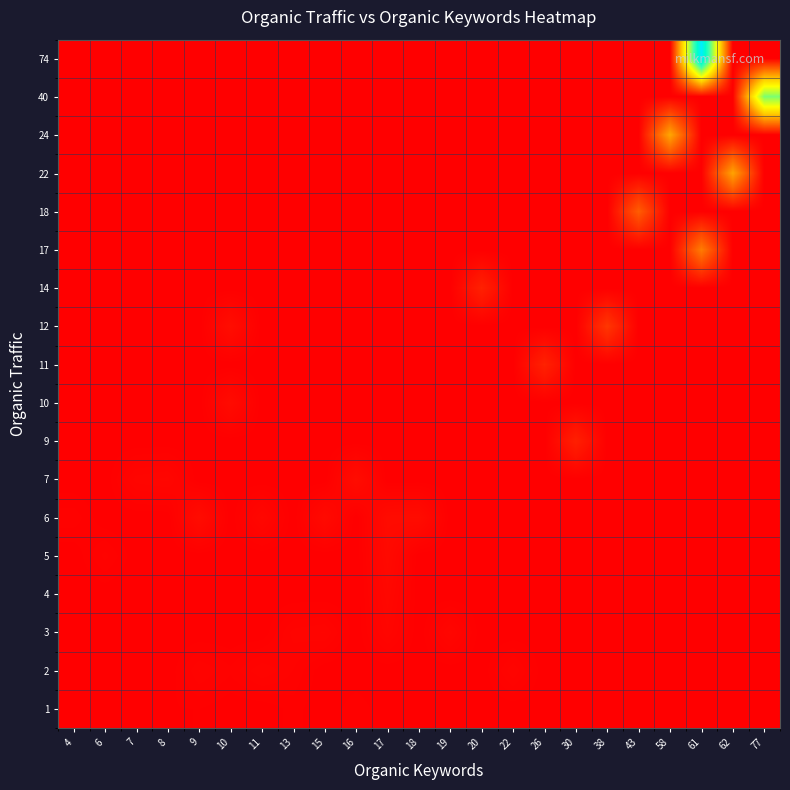

How many distinct data groups are displayed?

18